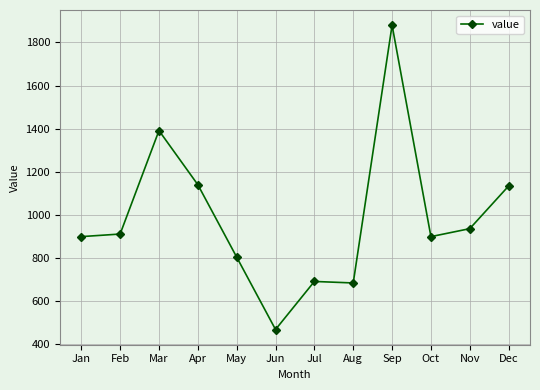

What is the value of the 6th point from the left?

468